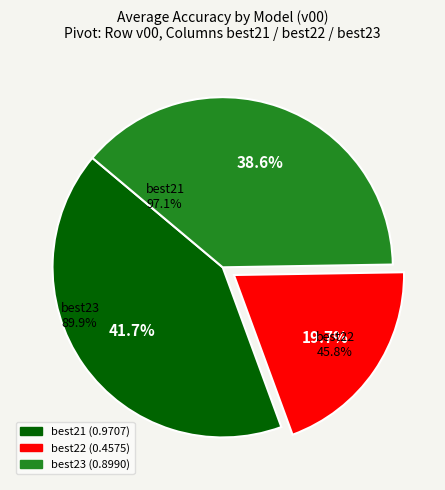

Is best21 the majority of the pie?

No